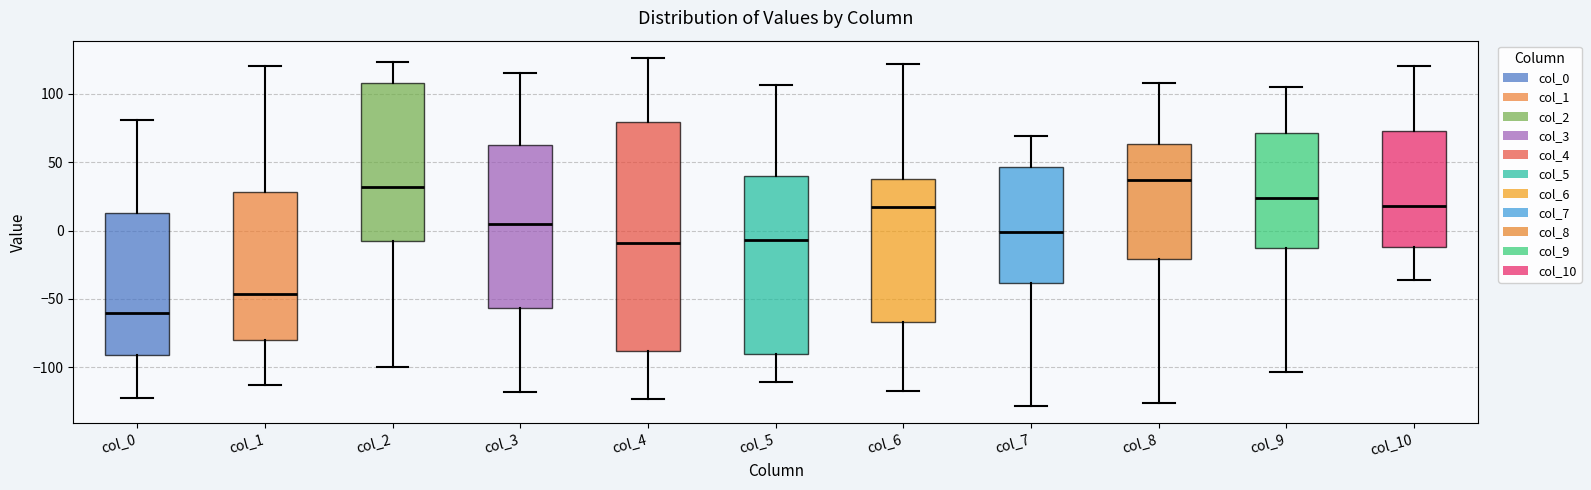

Reading left to right, read every box against the y-axis: the position of its median line, the range the box covers, and the ends of its whiskers. The values are not printed on the chart, so give them approximately, as read against the axis.

col_0: median -60, box -90 to 15, whiskers -120 to 80
col_1: median -45, box -80 to 30, whiskers -115 to 120
col_2: median 30, box -5 to 110, whiskers -100 to 125
col_3: median 5, box -55 to 65, whiskers -120 to 115
col_4: median -10, box -90 to 80, whiskers -125 to 125
col_5: median -5, box -90 to 40, whiskers -110 to 105
col_6: median 15, box -65 to 40, whiskers -115 to 120
col_7: median 0, box -40 to 45, whiskers -130 to 70
col_8: median 35, box -20 to 65, whiskers -125 to 110
col_9: median 25, box -15 to 70, whiskers -105 to 105
col_10: median 20, box -10 to 75, whiskers -35 to 120